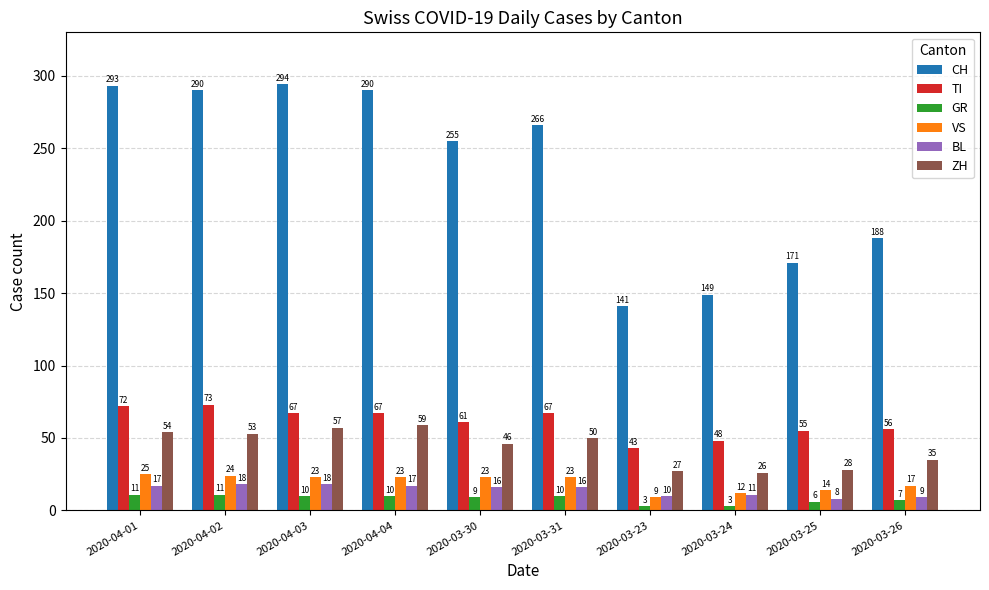

The value of TI at 2020-03-26 is 56. True or false?

True